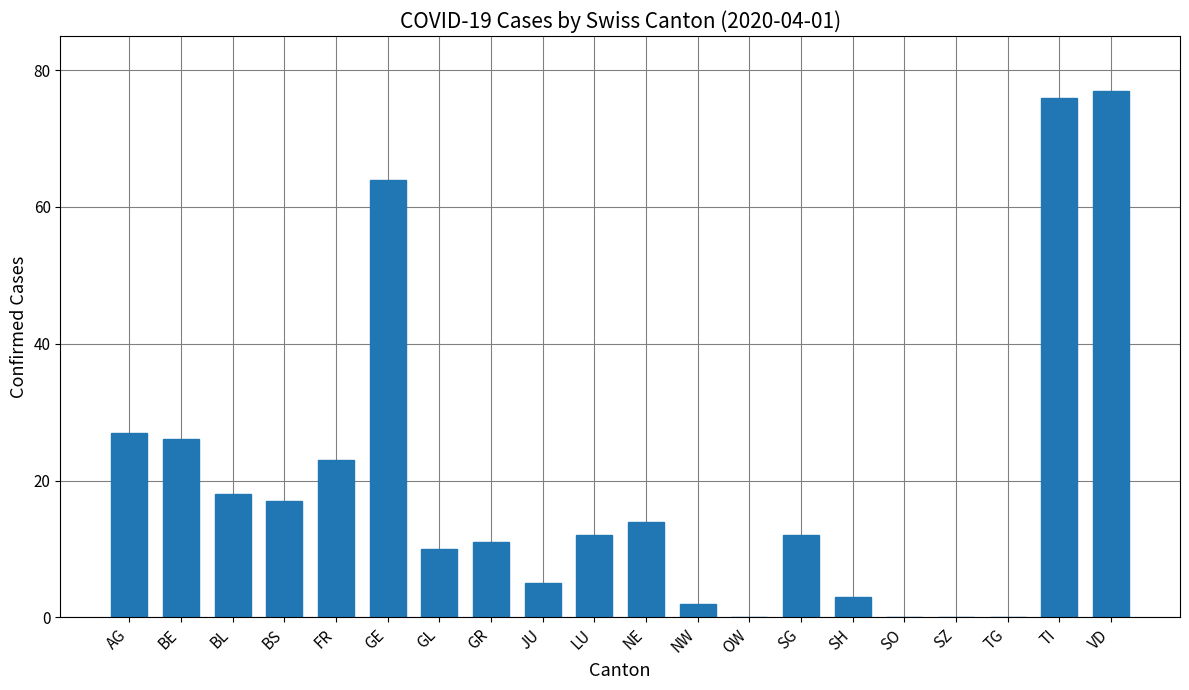

What is the average value?

20